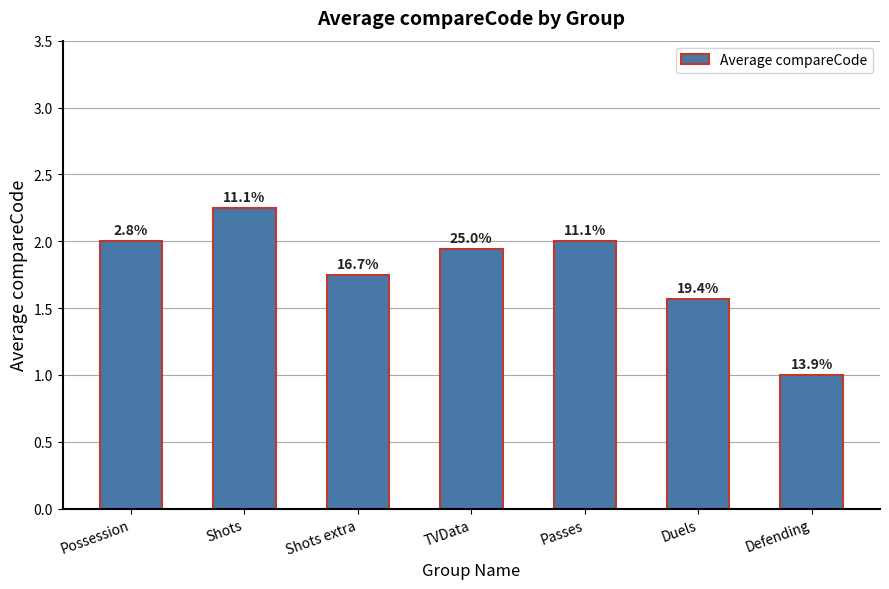

Are the bars horizontal?

No